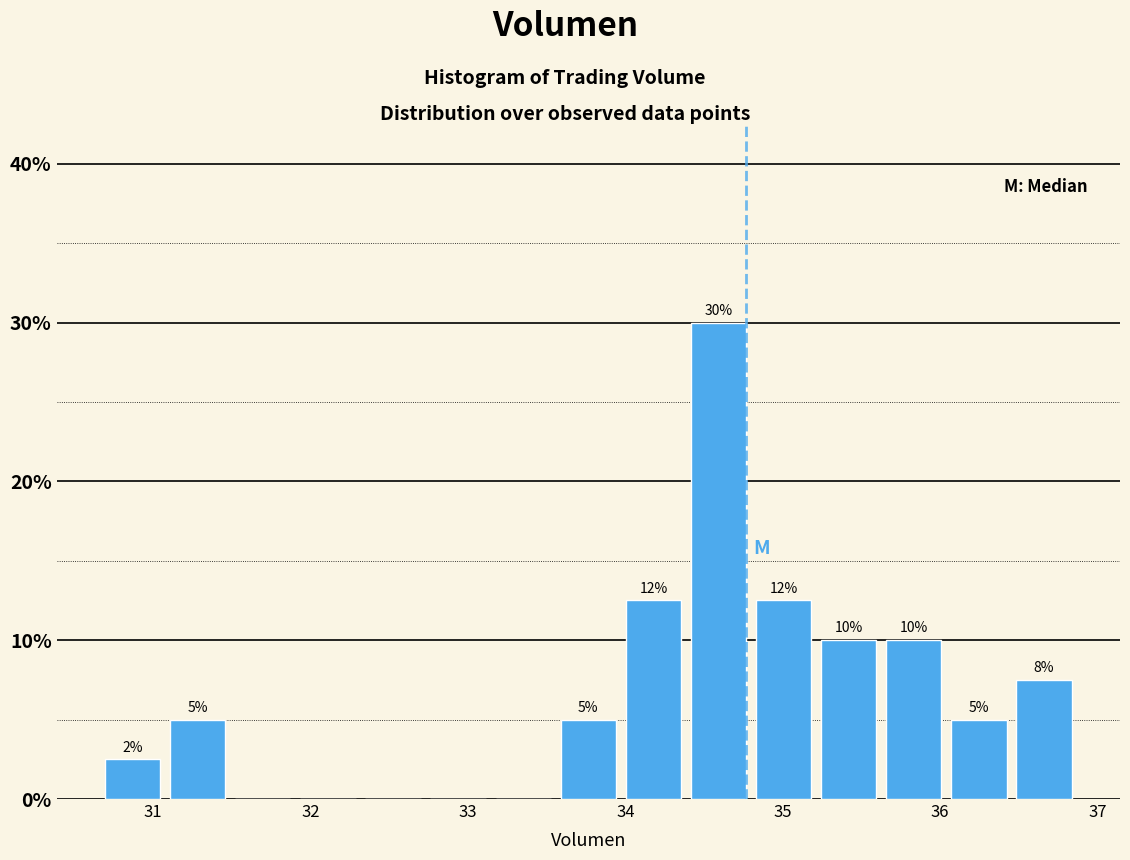

Over which range of the x-axis is the bar tallest?

34.4 to 34.8